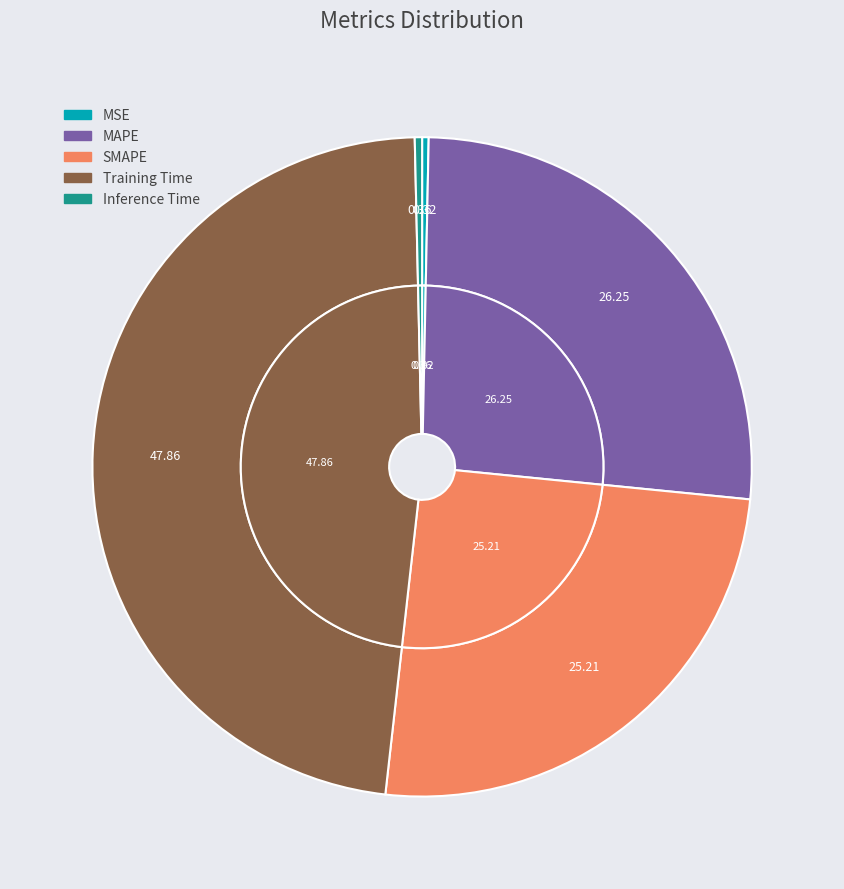

The MAPE slice represents 26% of the pie. True or false?

True